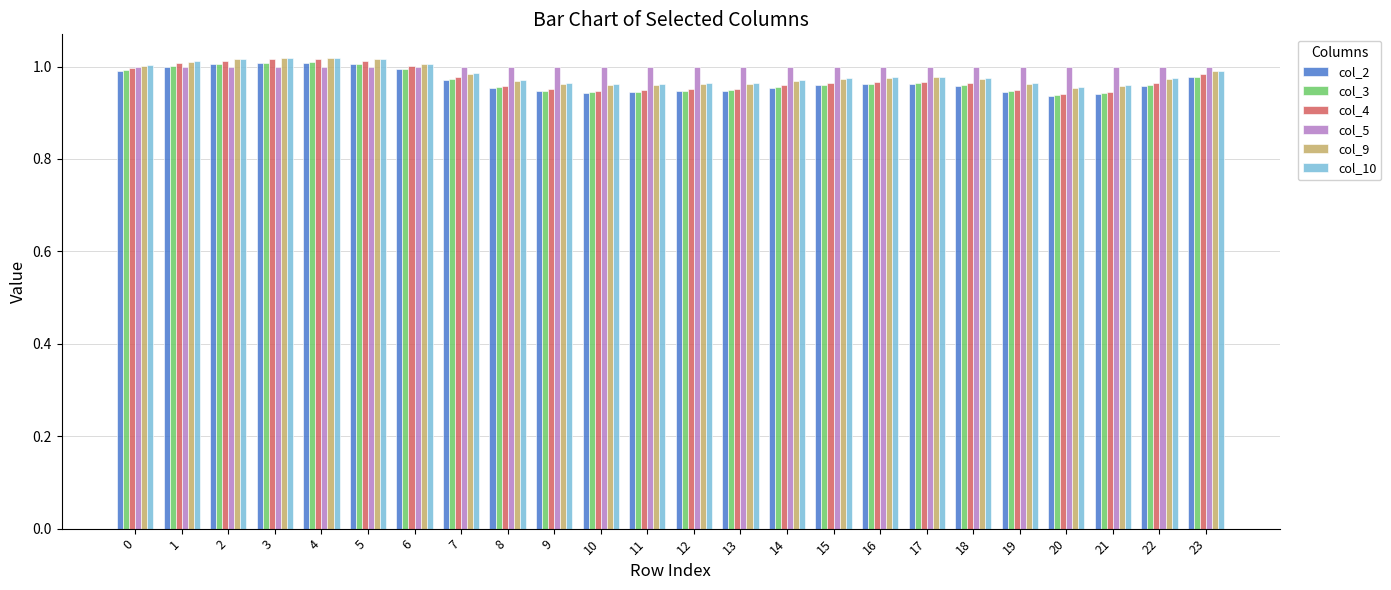

At how many categories does at least one series exceed 0?

24